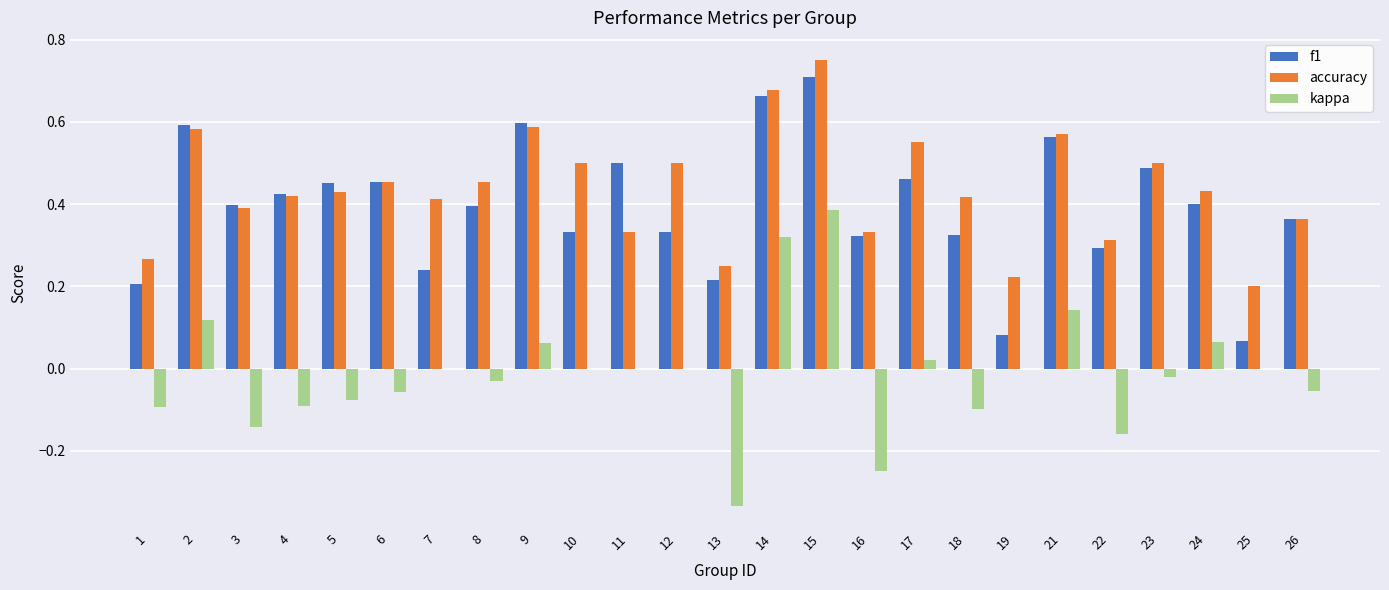

What is the sum of all accuracy values?

10.9